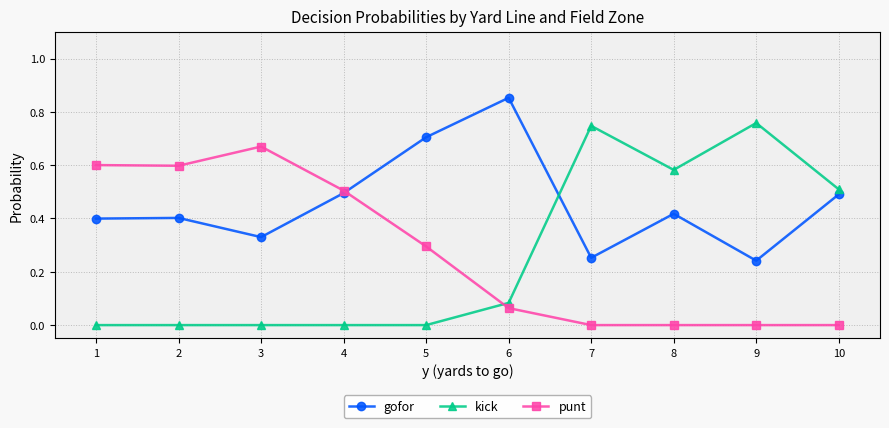

Count the number of categories in the chart.

10